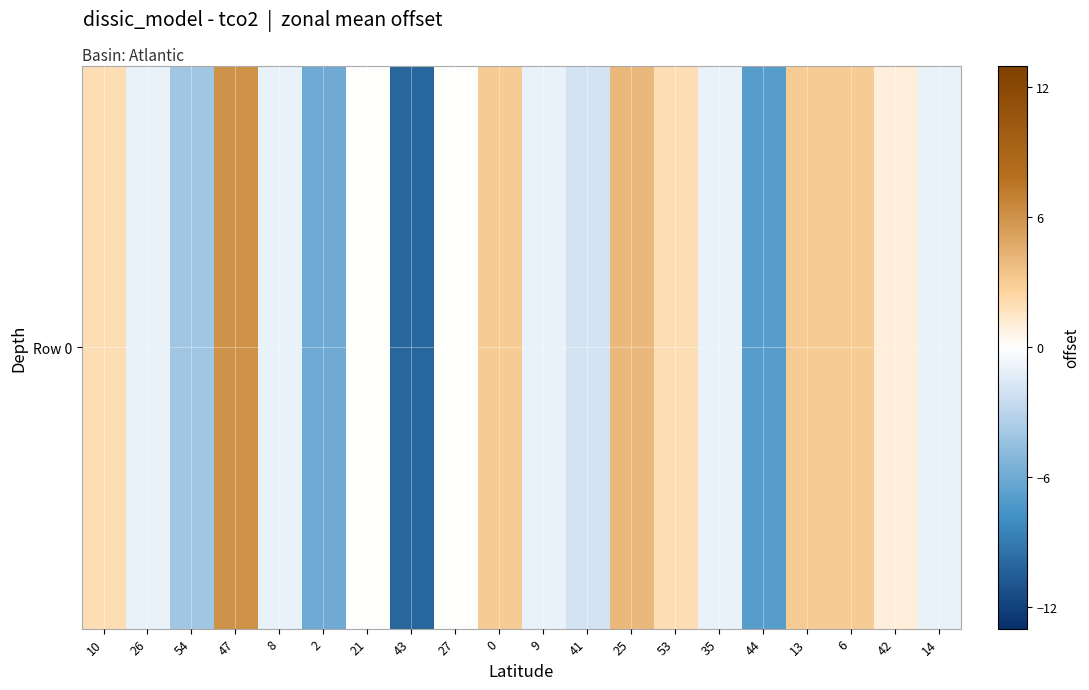

Rank the categories by value from highest to lowest.

47, 25, 0, 13, 6, 10, 53, 42, 21, 27, 26, 8, 9, 35, 14, 41, 54, 2, 44, 43